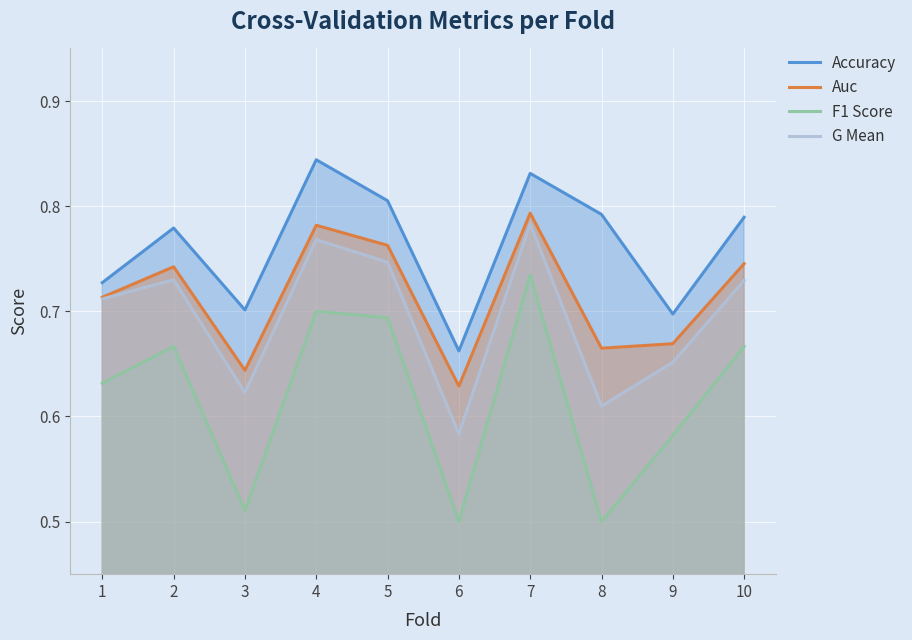

True or false: G Mean and Auc cross at least once.

False